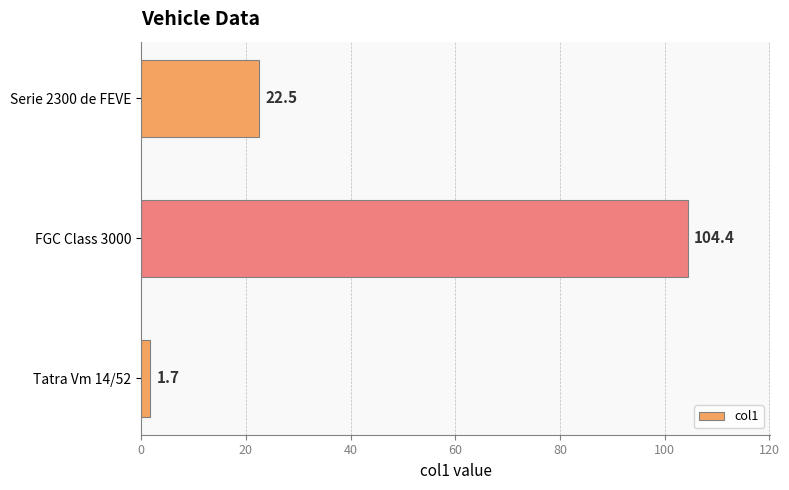

Which category has the highest value across all series?

FGC Class 3000